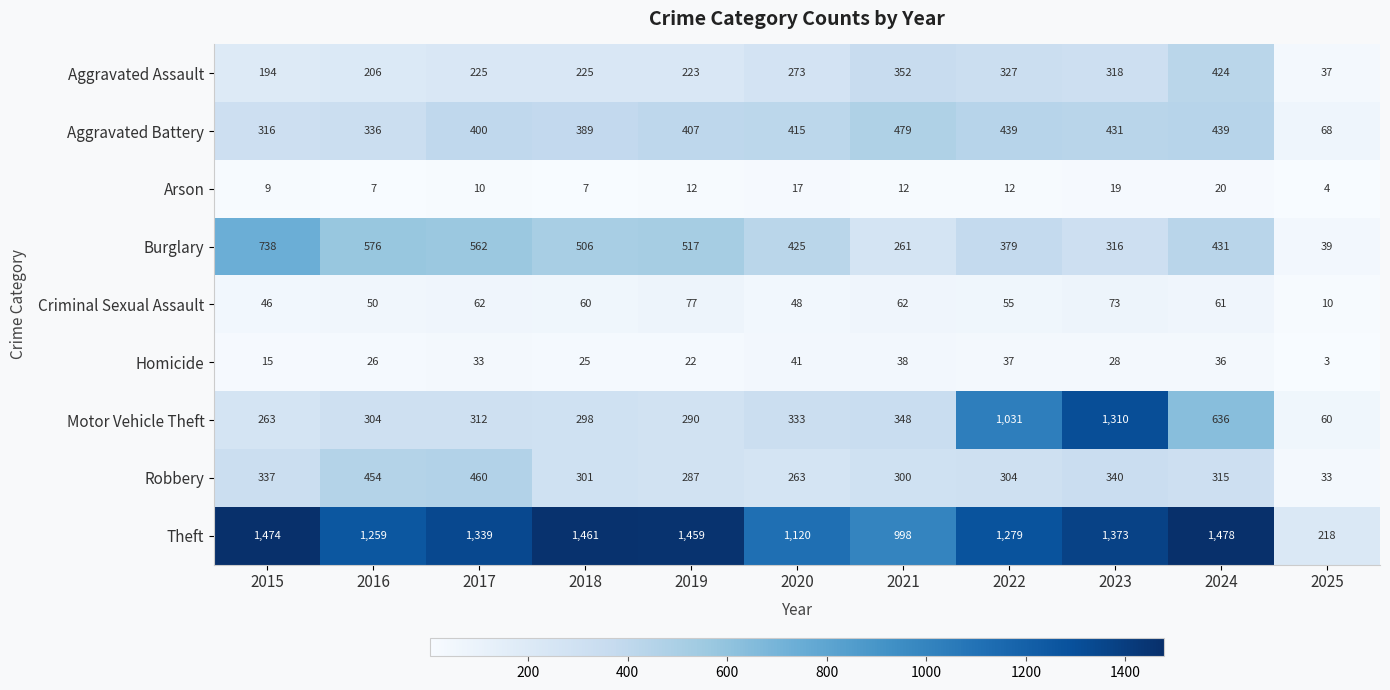

Which label corresponds to the smallest value in the chart?

2025